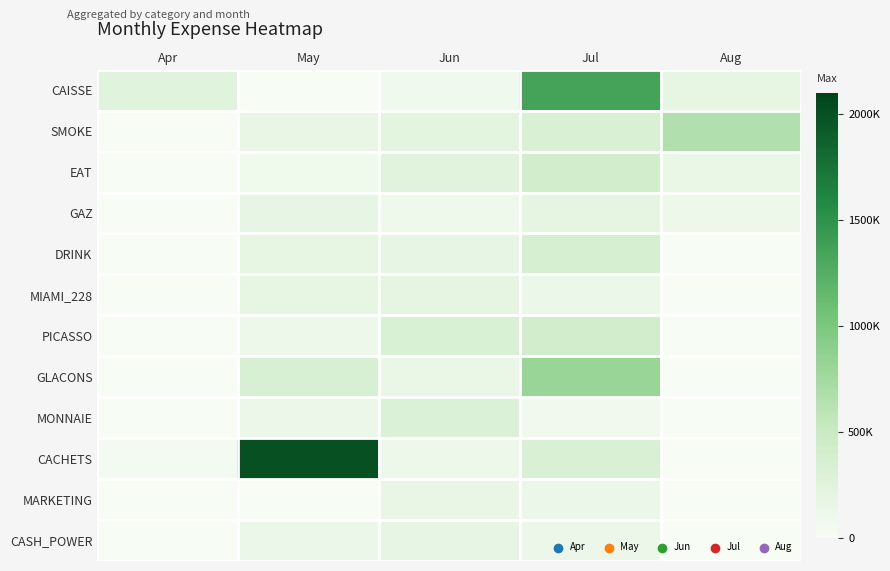

Reading left to right, extract all data points from this chart.

CAISSE: Apr=250000	May=0	Jun=78650	Jul=1359175	Aug=176750
SMOKE: Apr=0	May=151210	Jun=218750	Jul=313250	Aug=663600
EAT: Apr=0	May=89405	Jun=230300	Jul=406525	Aug=135800
GAZ: Apr=0	May=165500	Jun=91500	Jul=187950	Aug=111450
DRINK: Apr=0	May=174000	Jun=164500	Jul=360050	Aug=0
MIAMI_228: Apr=0	May=176325	Jun=187150	Jul=125900	Aug=0
PICASSO: Apr=0	May=113700	Jun=335327	Jul=403772	Aug=0
GLACONS: Apr=0	May=347750	Jun=133200	Jul=805850	Aug=0
MONNAIE: Apr=0	May=119000	Jun=296300	Jul=63000	Aug=0
CACHETS: Apr=40000	May=2007660	Jun=100150	Jul=323850	Aug=0
MARKETING: Apr=0	May=0	Jun=154750	Jul=127600	Aug=0
CASH_POWER: Apr=0	May=130500	Jun=166750	Jul=122650	Aug=0